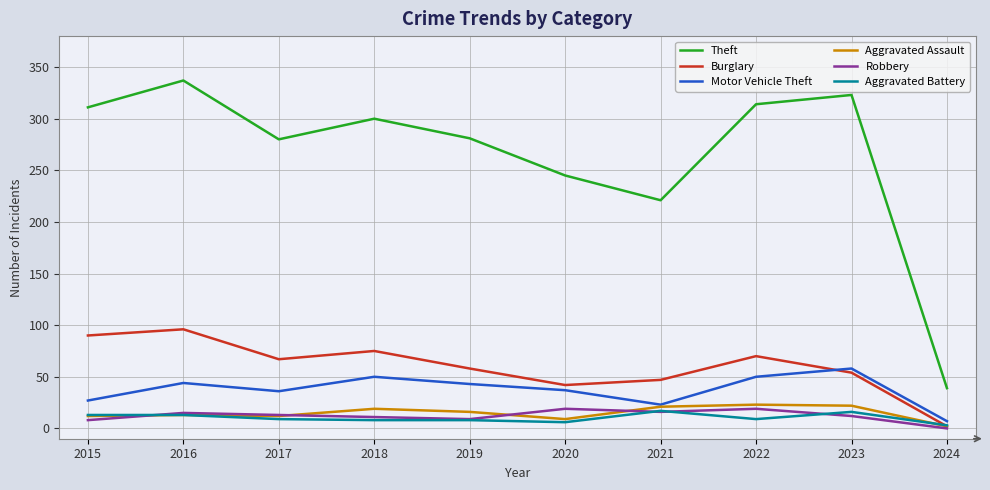

What is the average value of the Aggravated Assault series?

15